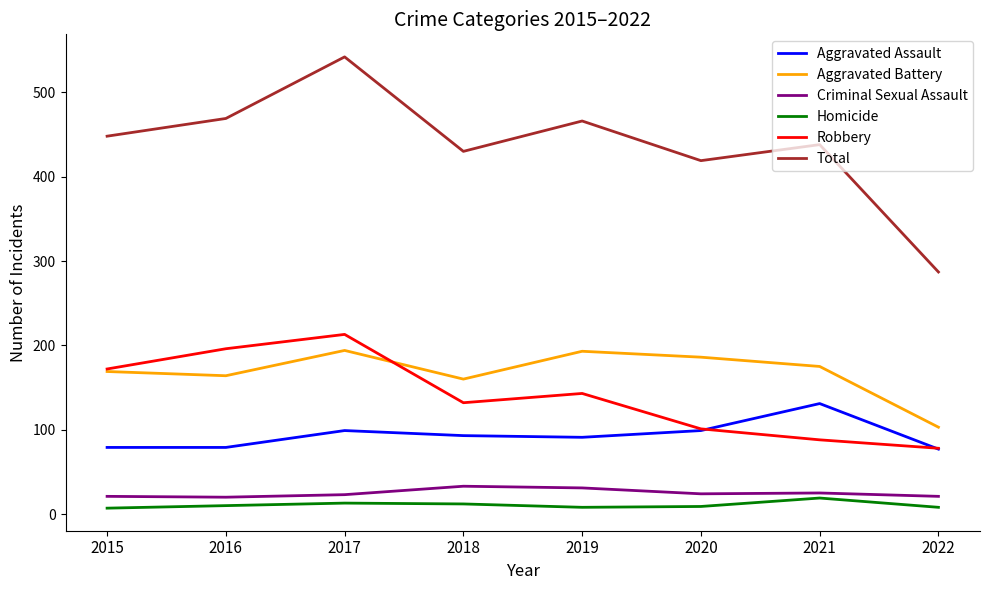

What is the lowest value of the Total series?

287